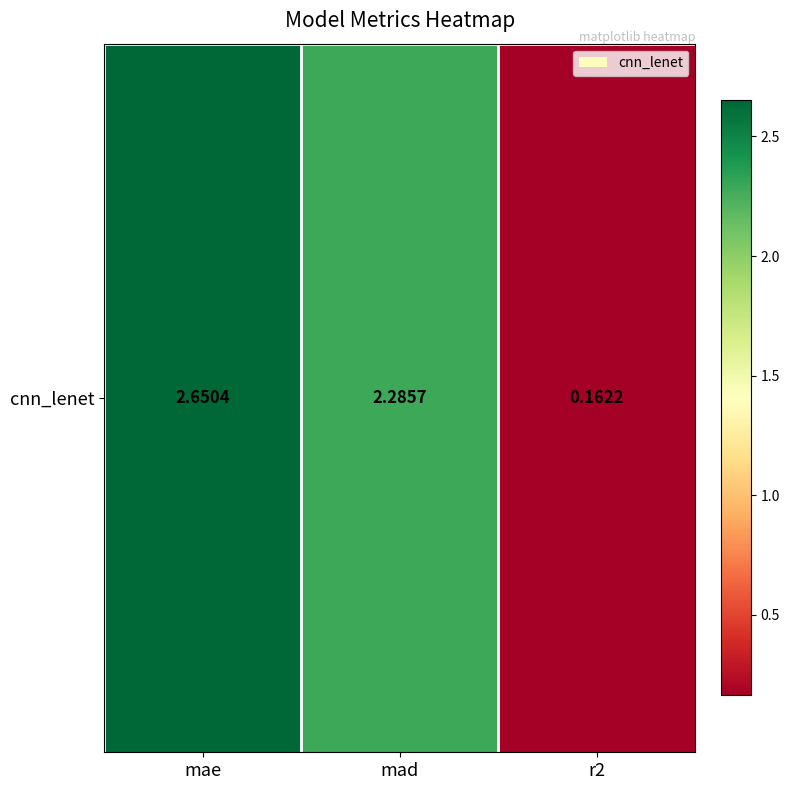

Where is the data nearest to the value 1?

r2